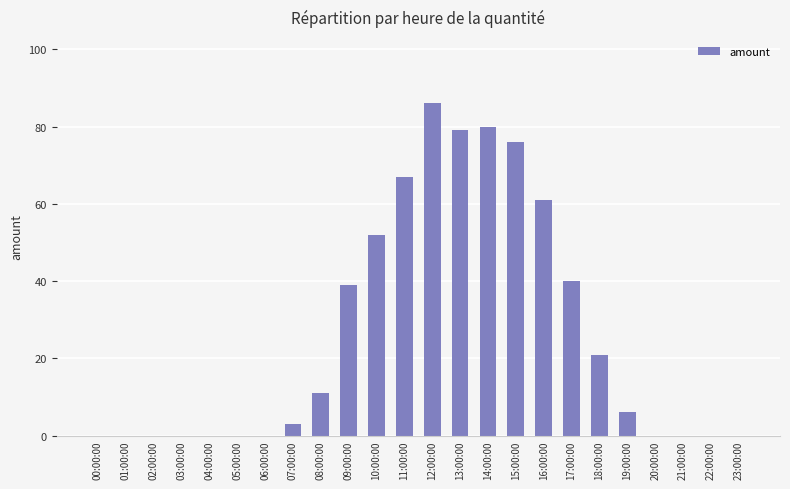

Count the number of categories in the chart.

24